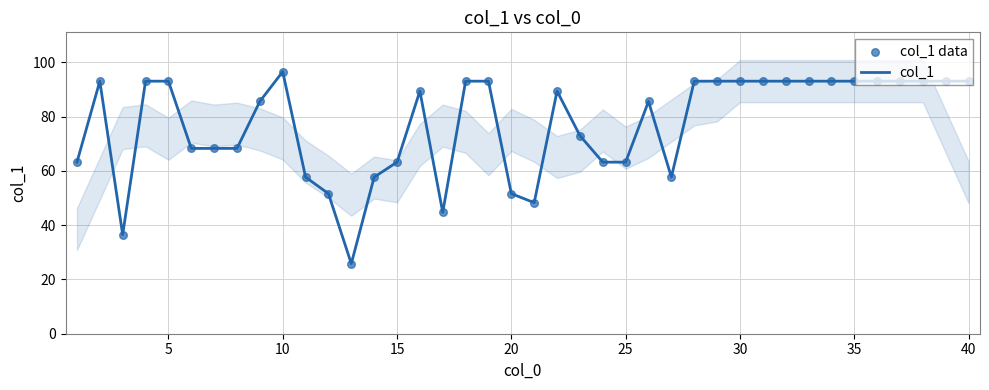

What are all the series names shown in the legend?

col_1, col_1 data